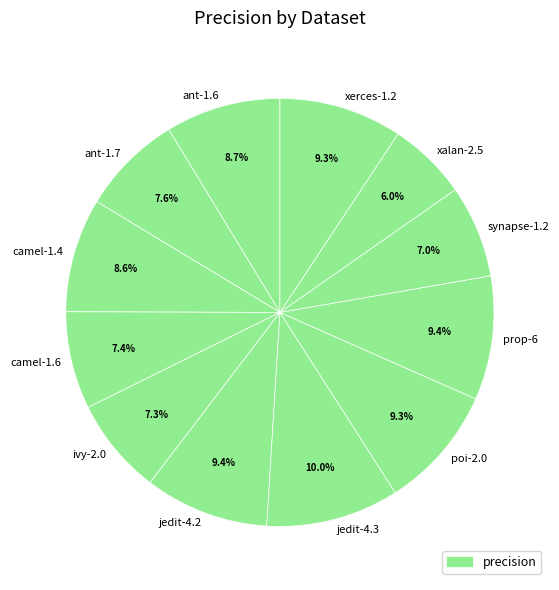

True or false: camel-1.4 accounts for 15% of the total.

False